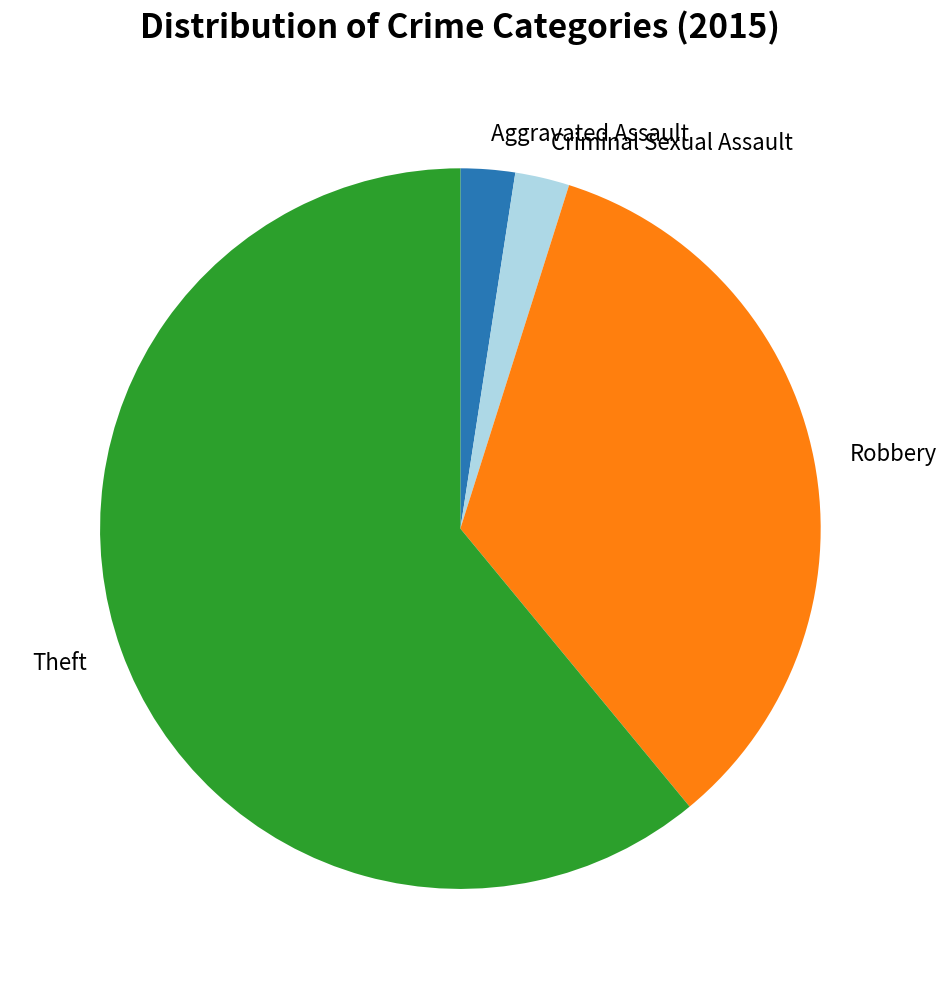

Does any single category account for the majority?

Yes